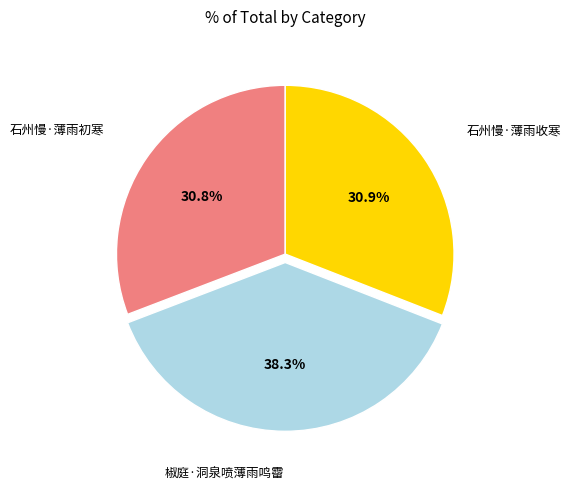

Does any single category account for the majority?

No